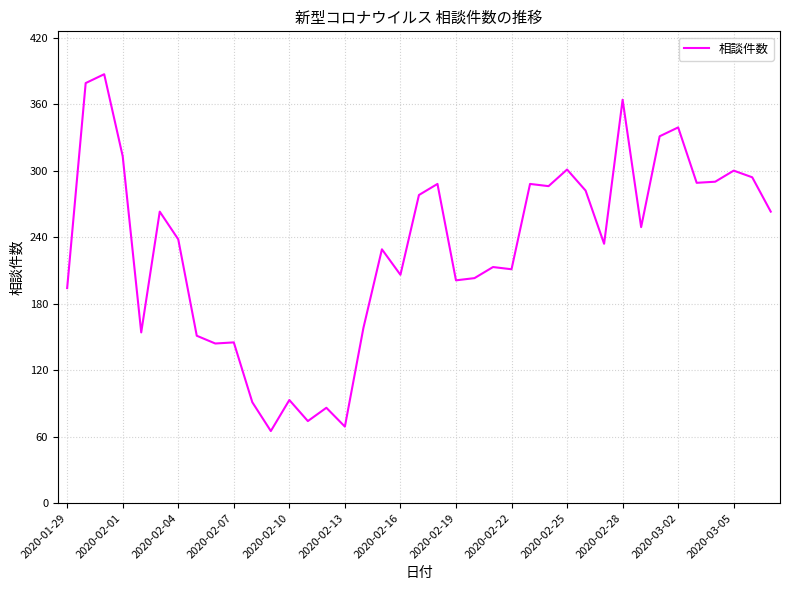

What is the minimum value shown in the chart?

65